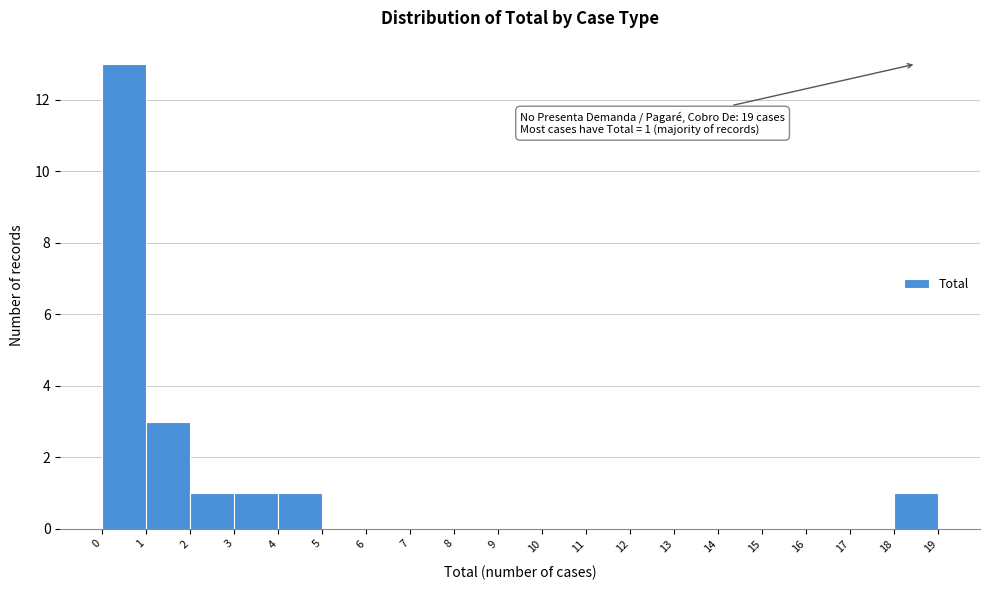

Reading left to right, extract all data points from this chart.

0=13	1=3	2=1	3=1	4=1	5=0	6=0	7=0	8=0	9=0	10=0	11=0	12=0	13=0	14=0	15=0	16=0	17=0	18=1